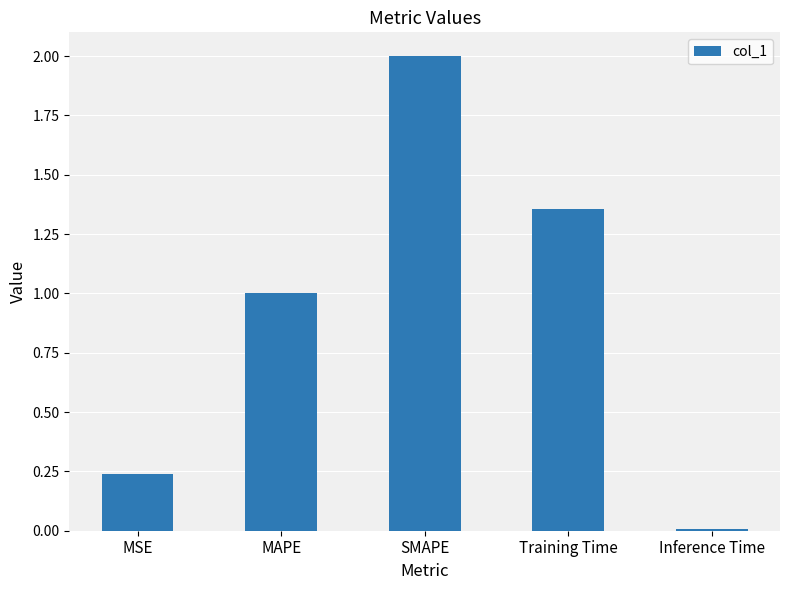

What is the difference between the maximum and minimum values?

2.0